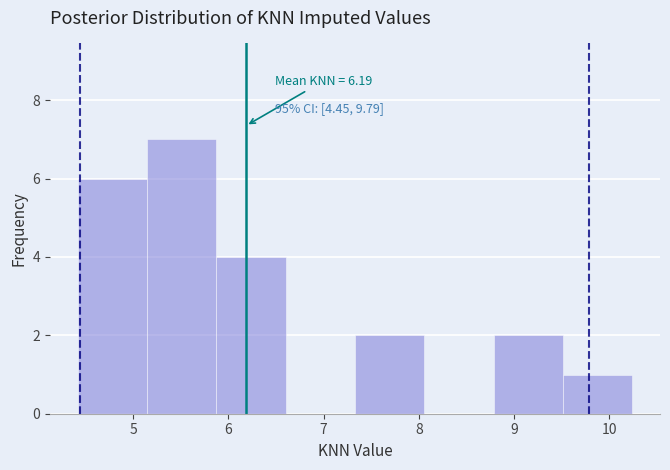

Over which range of the x-axis is the bar tallest?

5.1 to 5.9